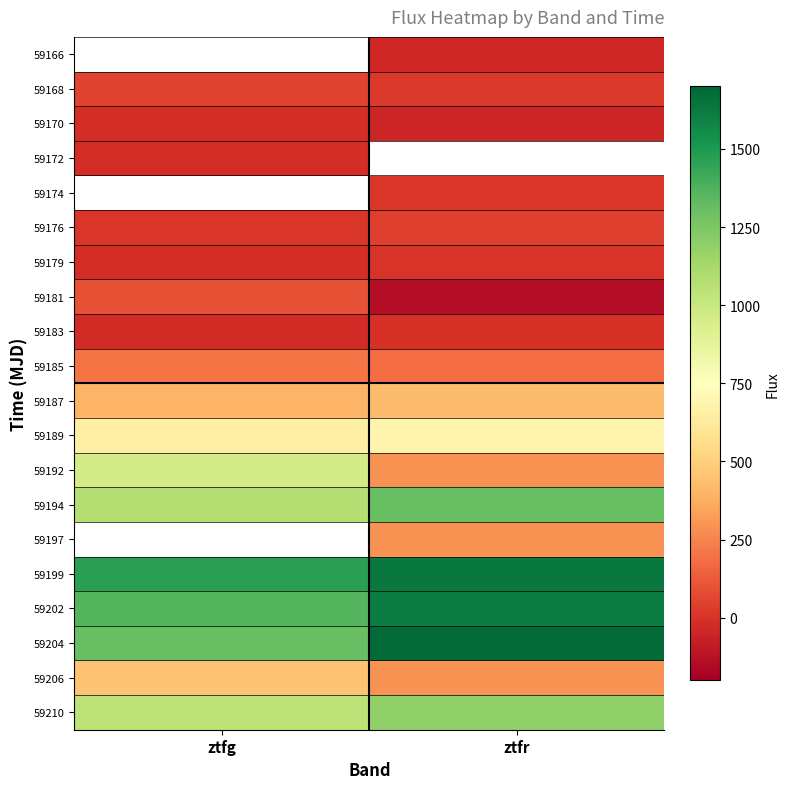

At which category does the chart reach its minimum across all series?

ztfr